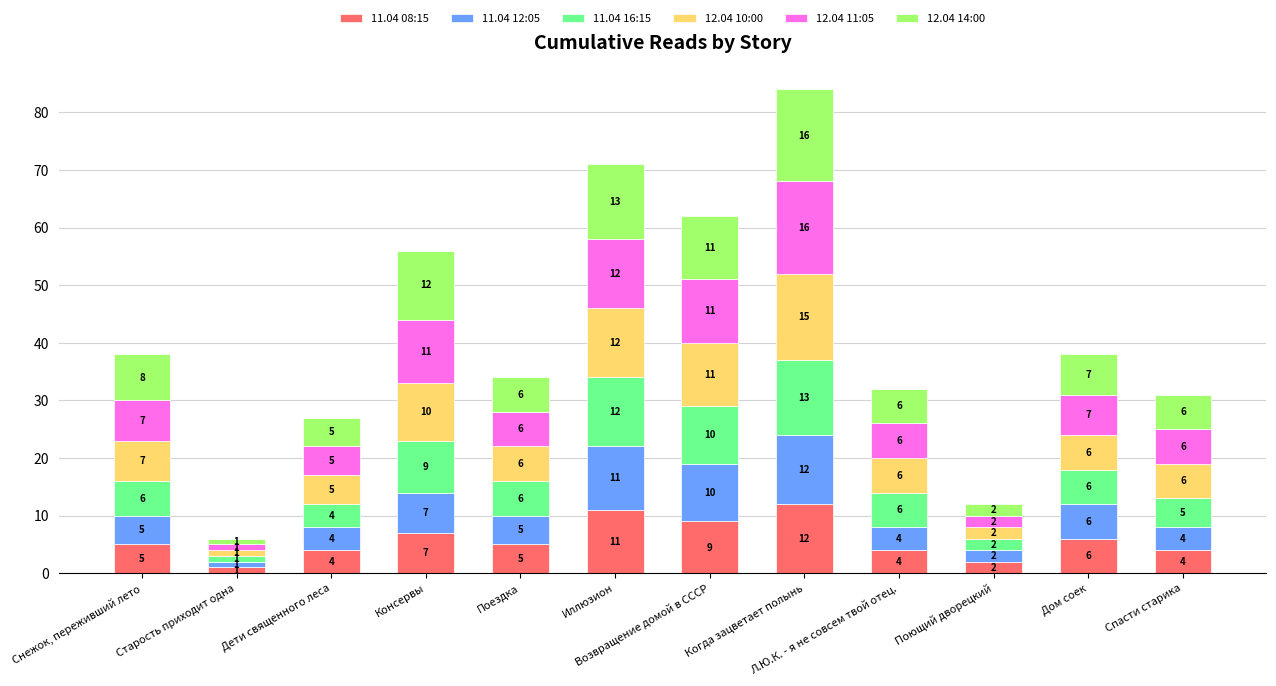

What is the total value across all series at Л.Ю.К. - я не совсем твой отец.?

32